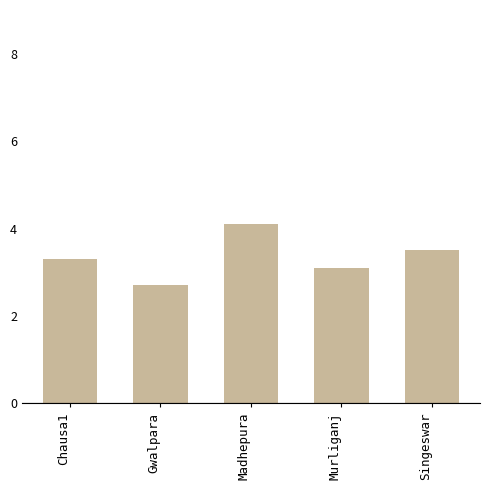

Where does the data first go above 3?

Chausa1